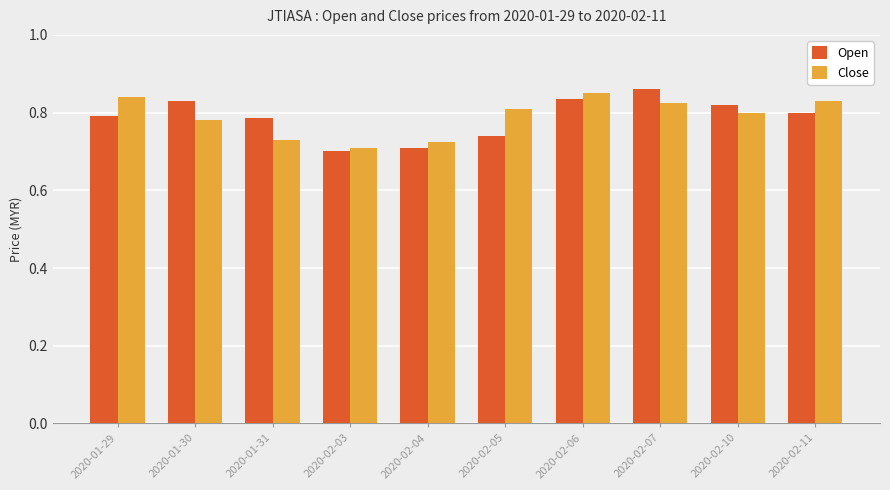

What is the label of the 8th bar from the right?

2020-01-31